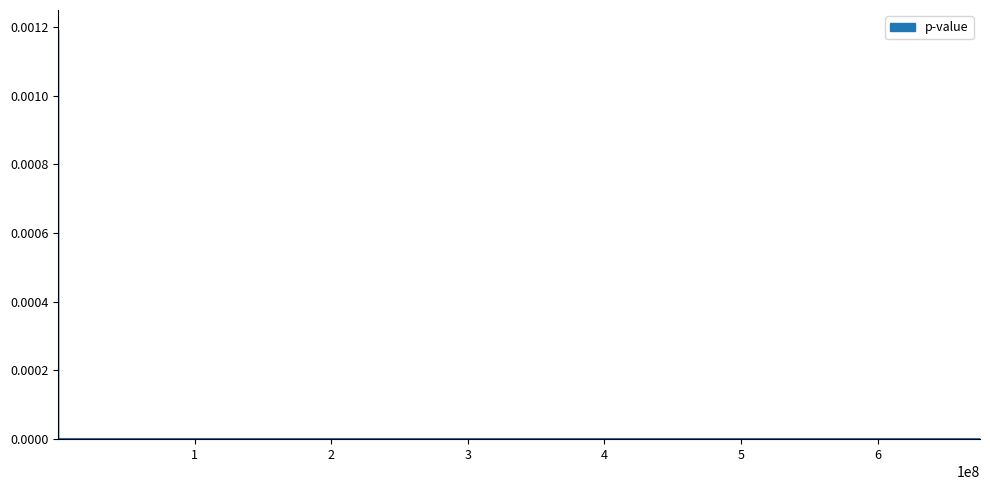

How many positive values are there?

14